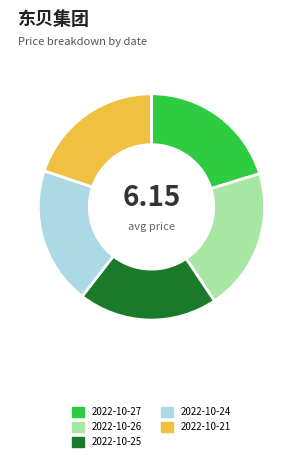

Does 2022-10-27 represent more than half of the total?

No